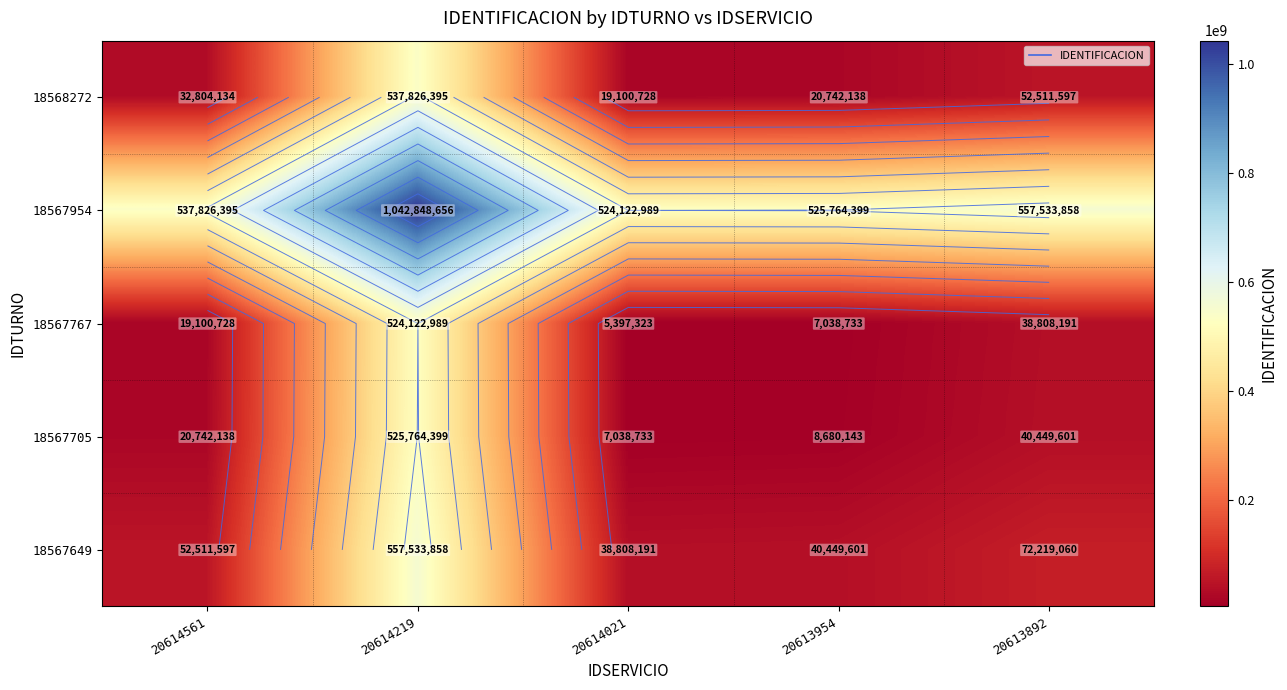

What is the sum of all 18568272 values?

662984993.0